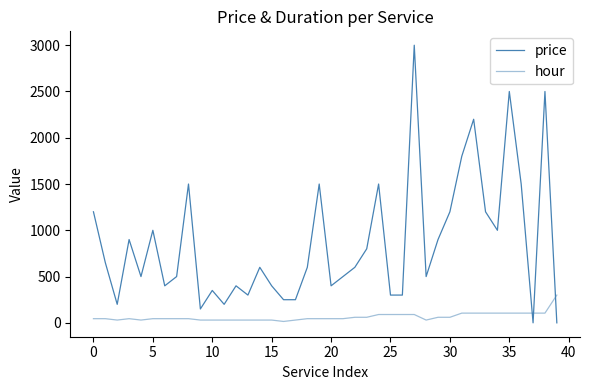

Reading right to left, list all the values displayed in this chart.

price: 0	2500	0	1500	2500	1000	1200	2200	1800	1200	900	500	3000	300	300	1500	800	600	500	400	1500	600	250	250	400	600	300	400	200	350	150	1500	500	400	1000	500	900	200	650	1200
hour: 300	105	105	105	105	105	105	105	105	60	60	30	90	90	90	90	60	60	45	45	45	45	30	15	30	30	30	30	30	30	30	45	45	45	45	30	45	30	45	45